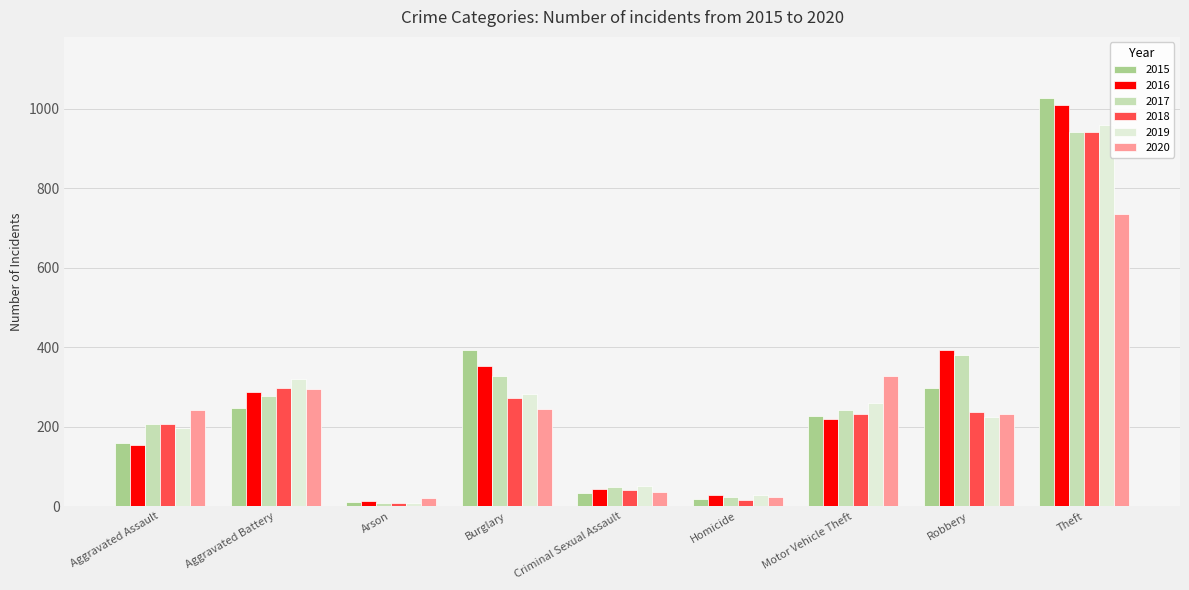

At which label is 2019 closest to 483?

Aggravated Battery